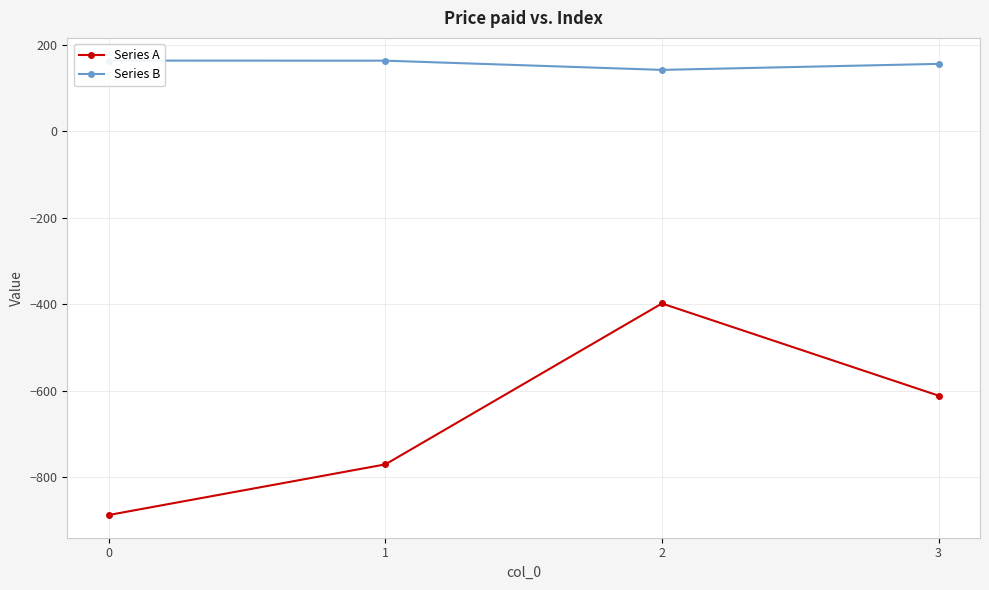

Reading right to left, transcribe all the data shown in this chart.

Series A: 3=-611.0	2=-398.0	1=-770.0	0=-887.0
Series B: 3=155.9	2=142.0	1=163.3	0=163.4